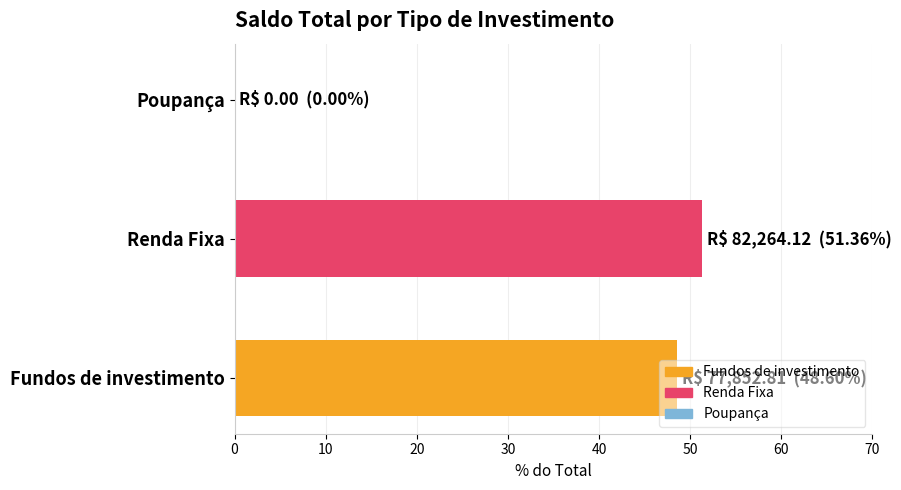

At which category does the chart reach its peak across all series?

Renda Fixa